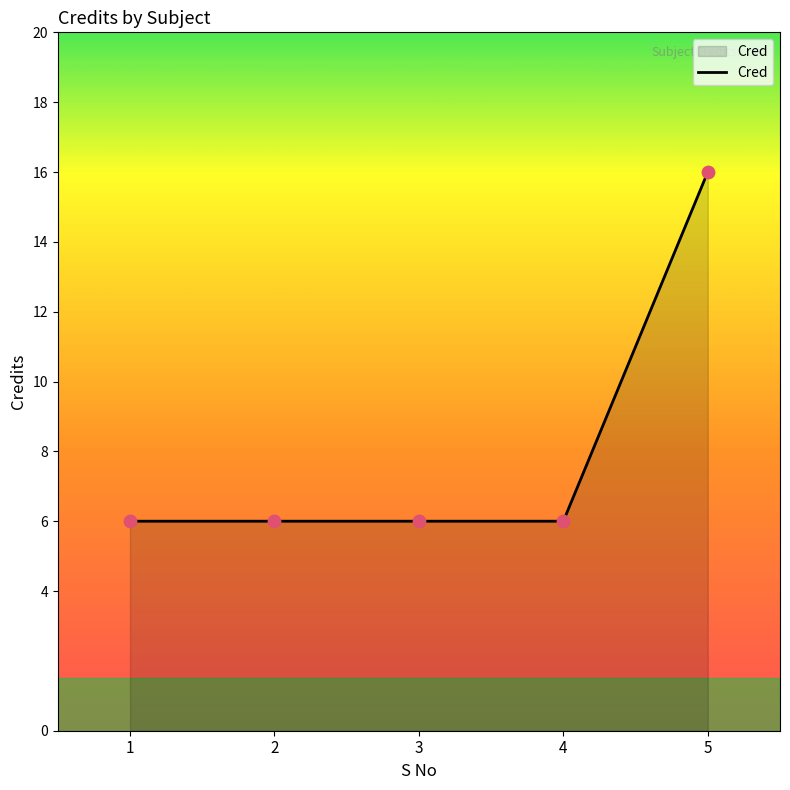

Which has a higher value, 4 or 5?

5